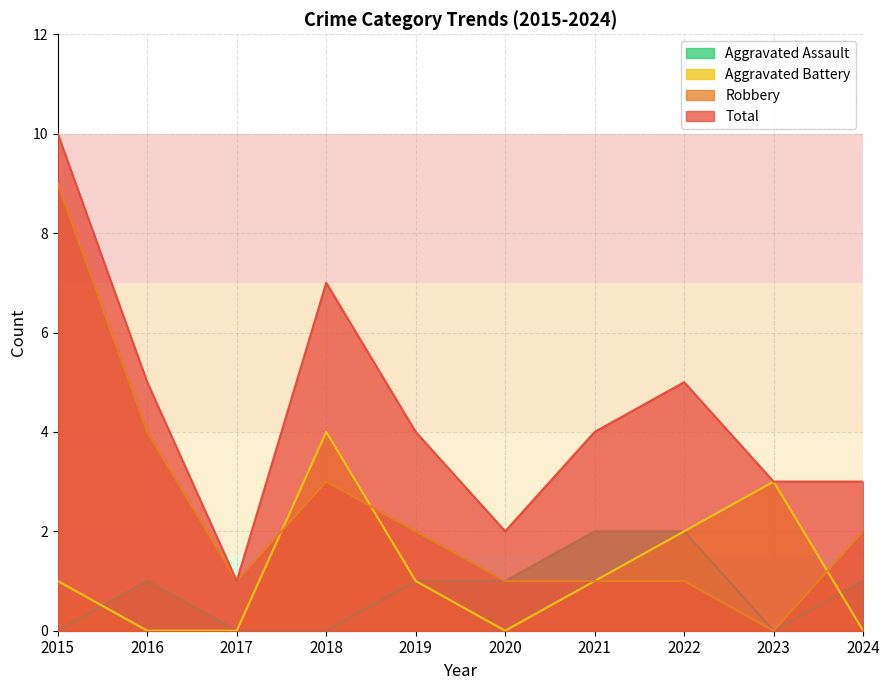

What is the sum of all Aggravated Battery values?

12